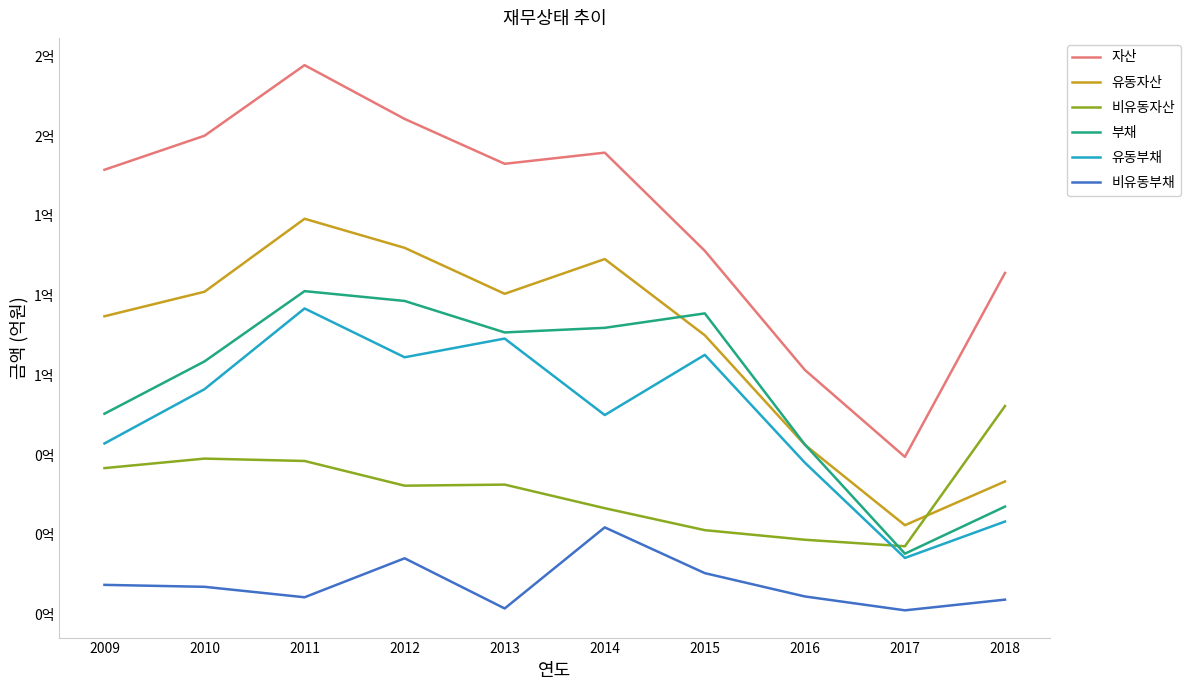

What is the average value of the 유동자산 series?

85636143